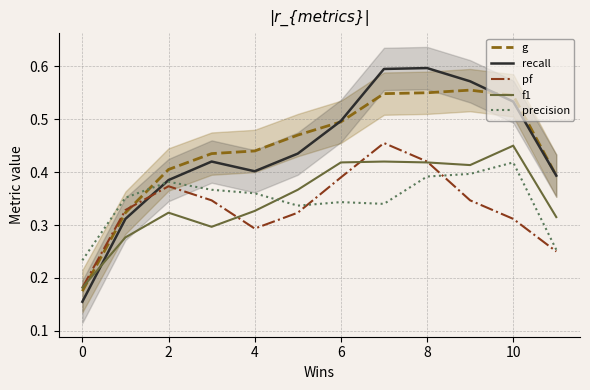

Rank the series by their maximum value, from lowest to highest.

precision, f1, pf, g, recall